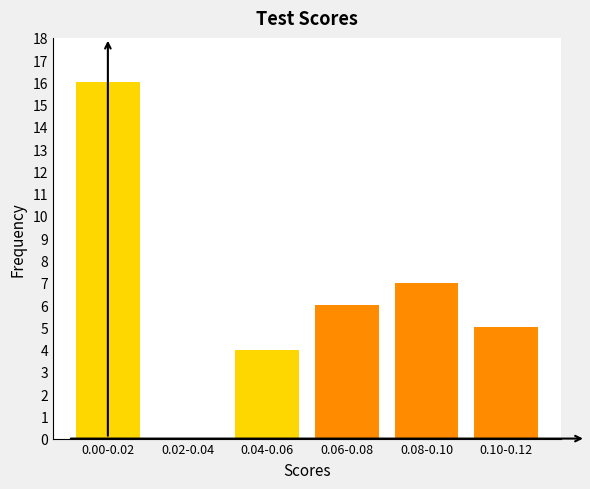

Reading left to right, extract all data points from this chart.

0.00-0.02=16	0.02-0.04=0	0.04-0.06=4	0.06-0.08=6	0.08-0.10=7	0.10-0.12=5